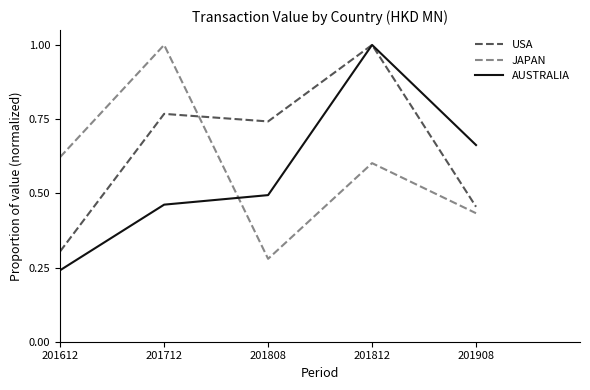

At which category does USA reach its first local valley?

201808